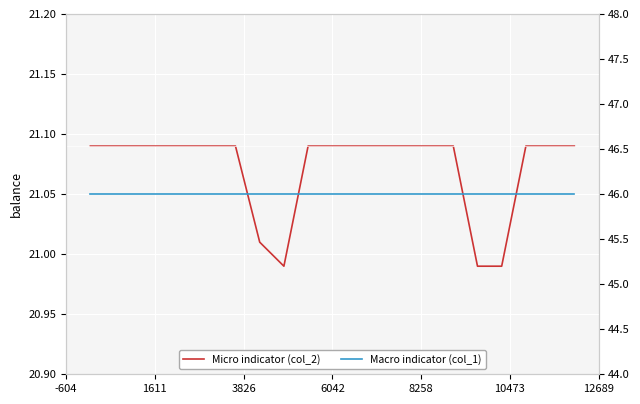

The col_1 series shows 73.3 at 6042. True or false?

False